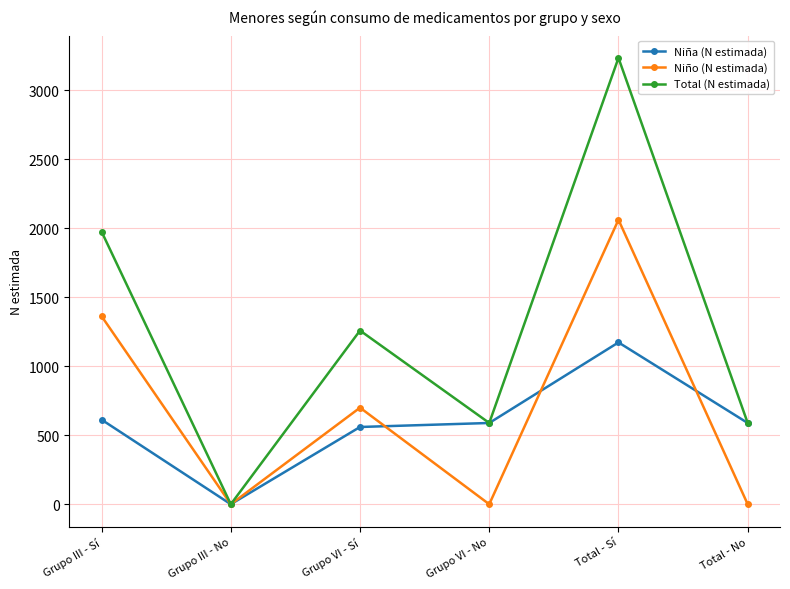

What is the difference between the second highest and minimum values in the Niño (N estimada) series?

1363